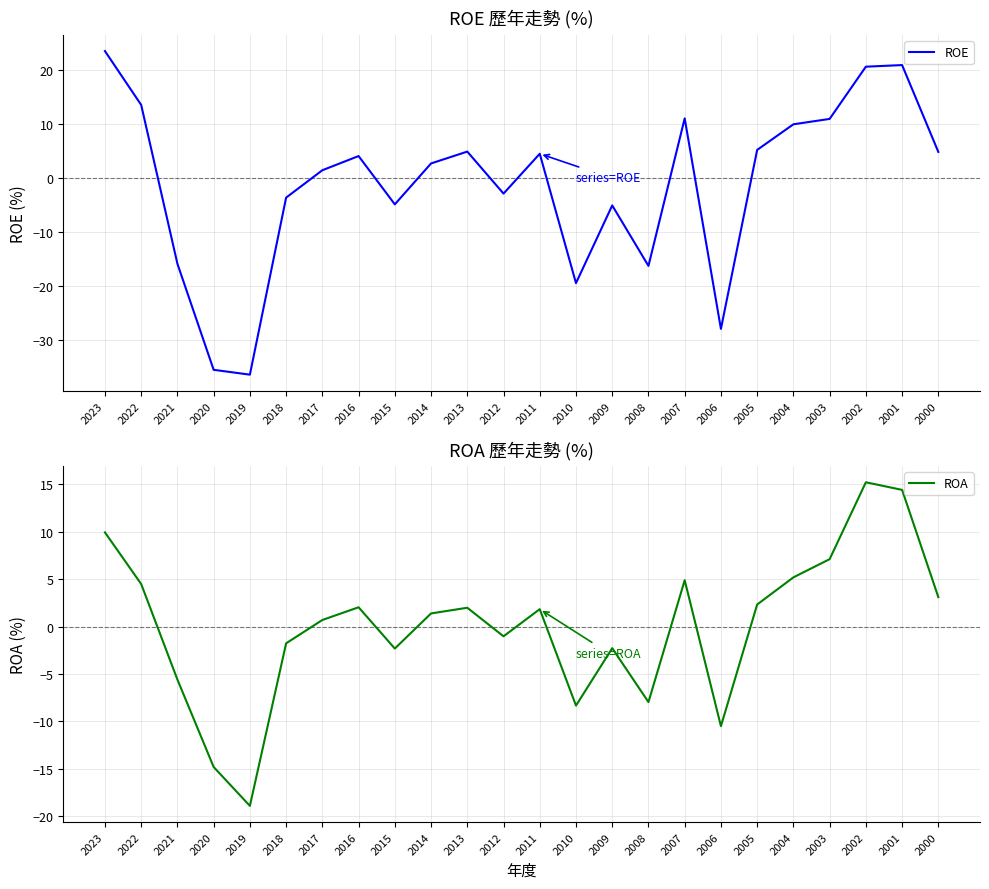

What is the average value of the ROE series?

-1.2